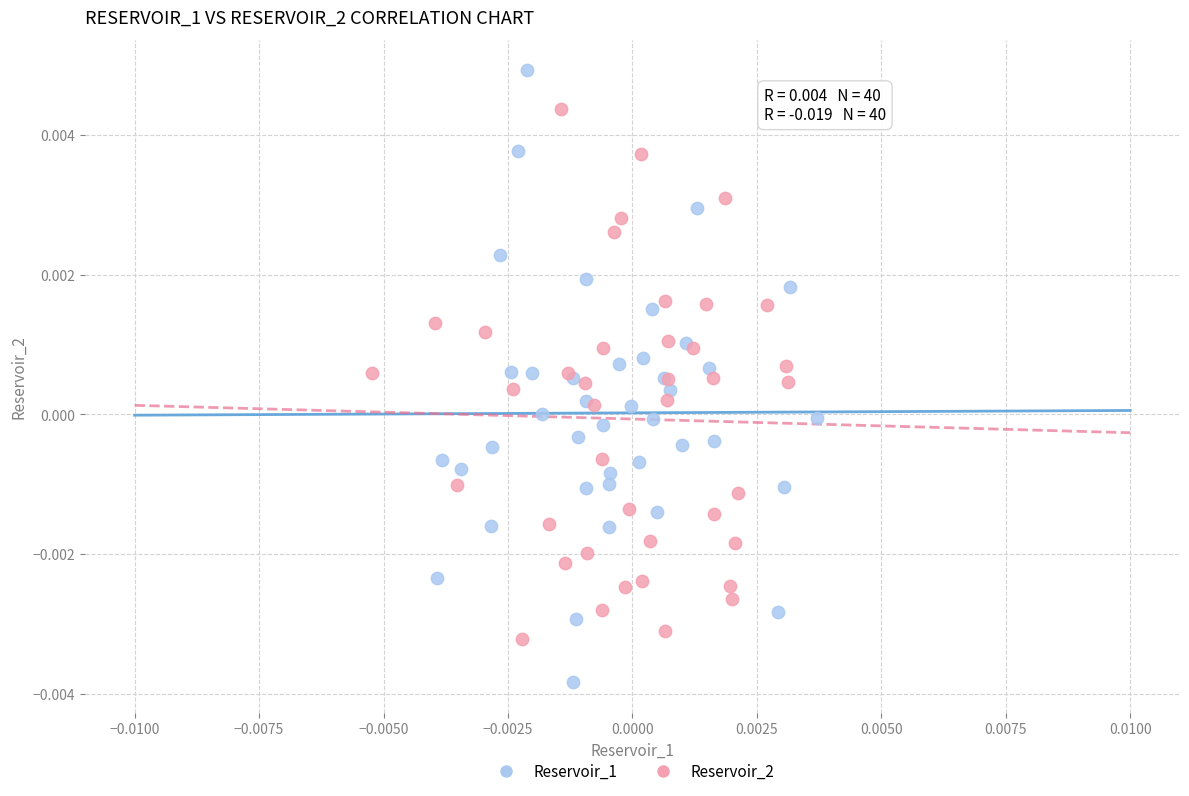

What are all the series names shown in the legend?

Reservoir_1, Reservoir_2